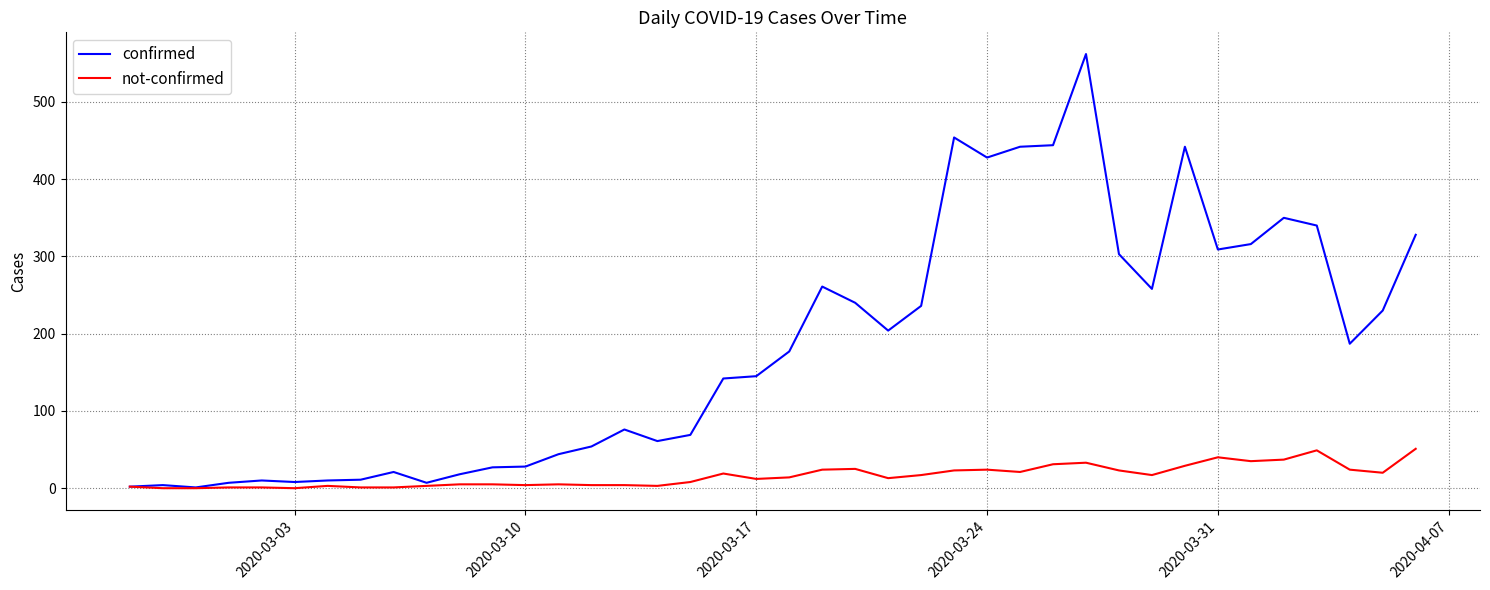

Which series has the widest spread of values?

confirmed